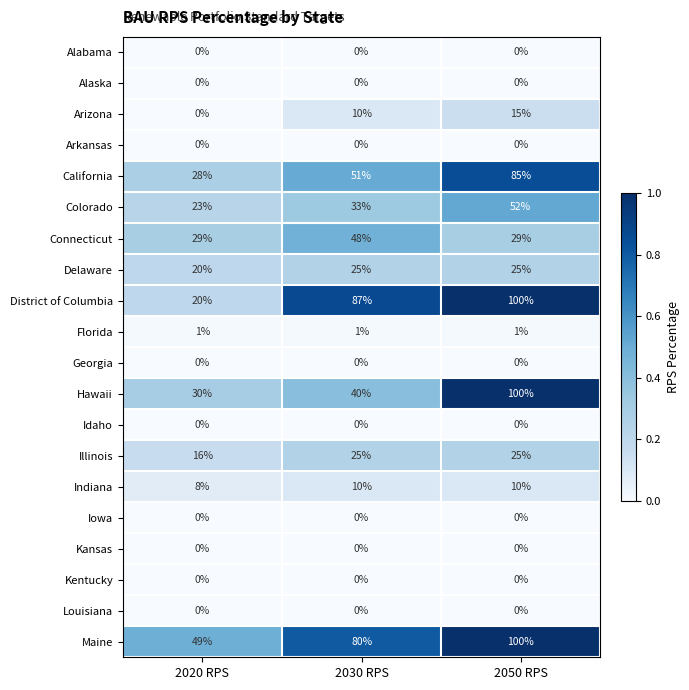

Is it true that District of Columbia equals 20 at 2020 RPS?

True